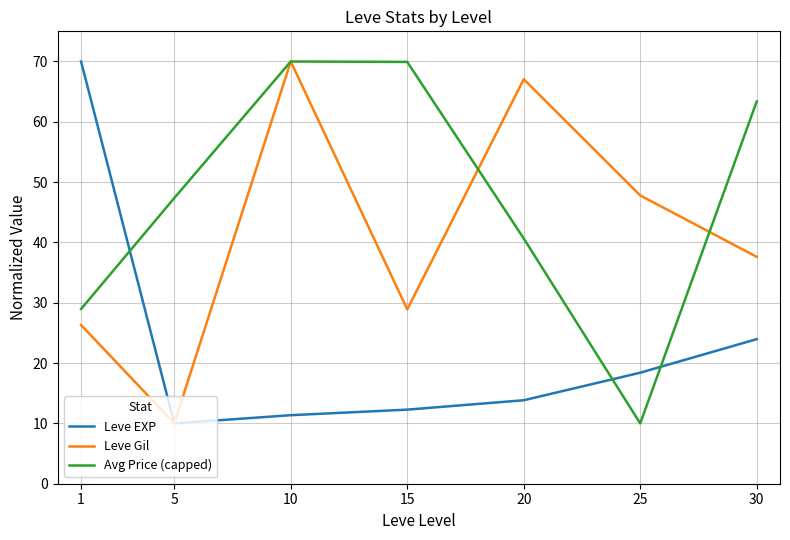

Is it true that Leve EXP equals 32.7 at 30?

False